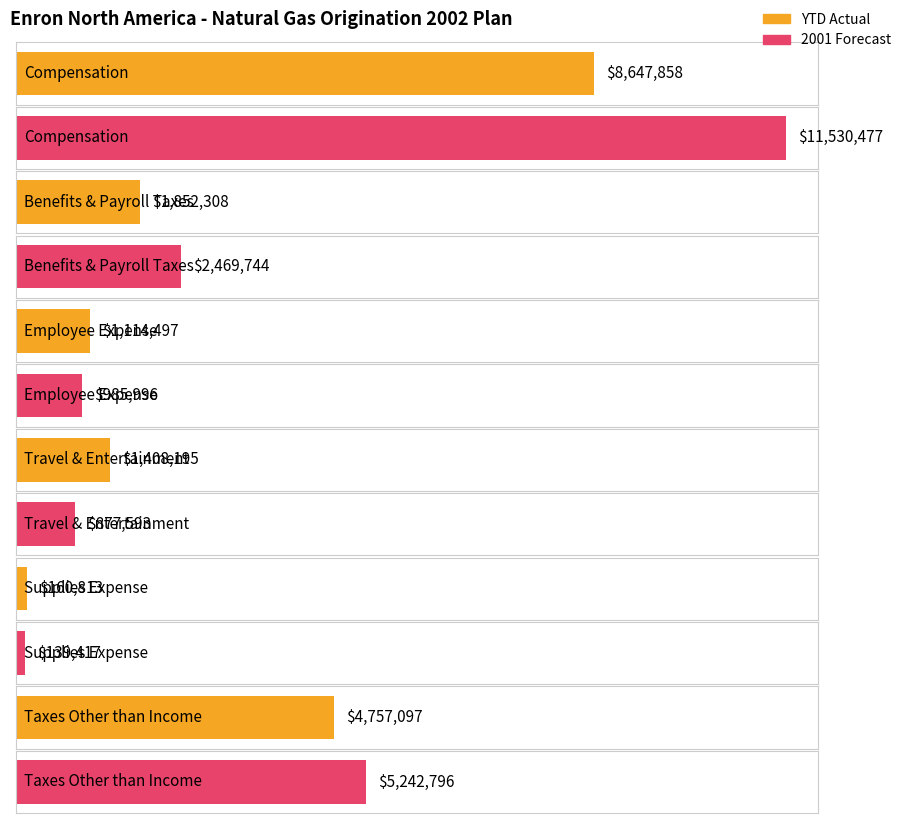

How many values in the 2001 Forecast series exceed 2469743?

3